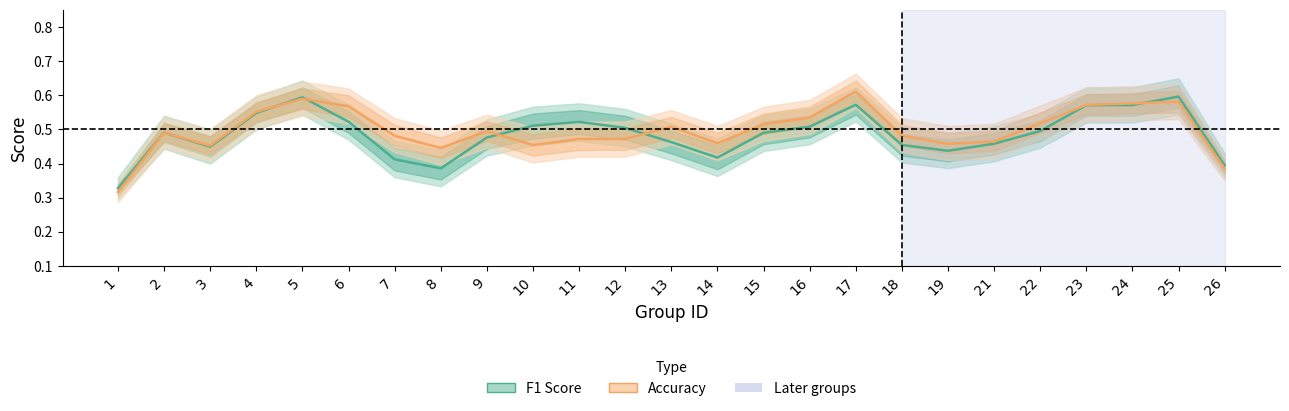

What are all the series names shown in the legend?

f1, accuracy